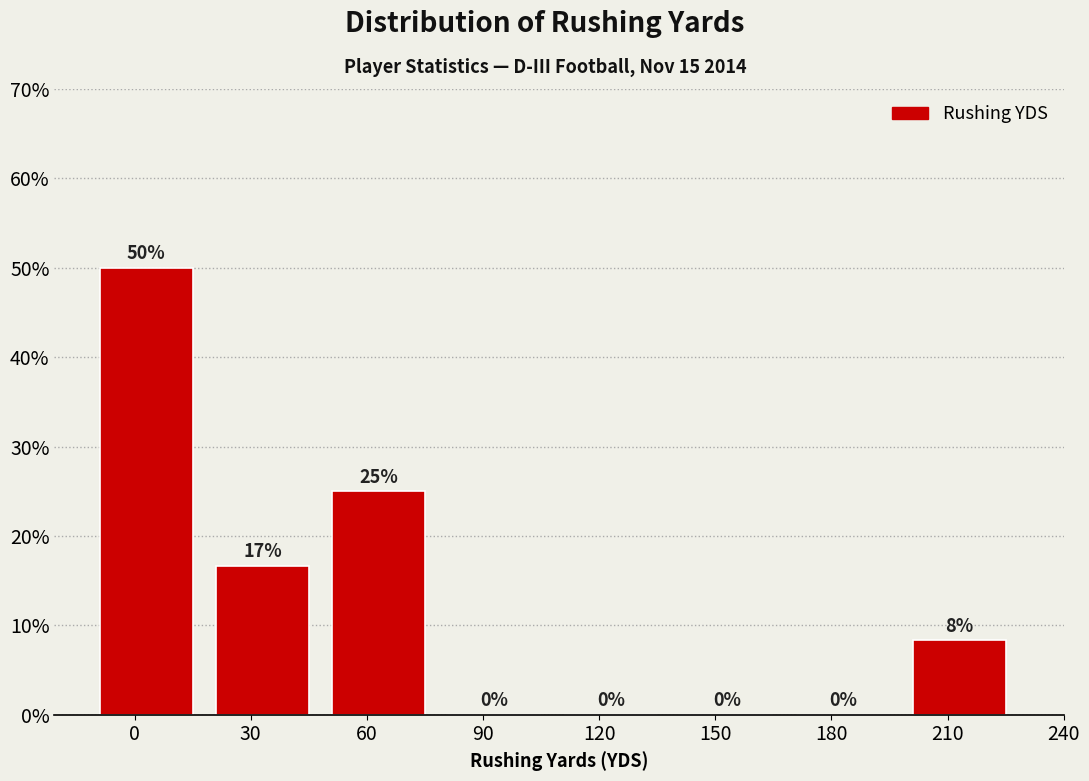

What is the sum of all values?

100.0